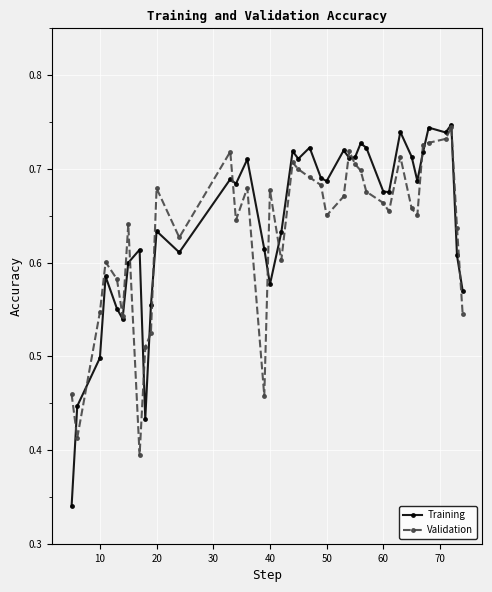

How many Training values are between 0 and 1?

39